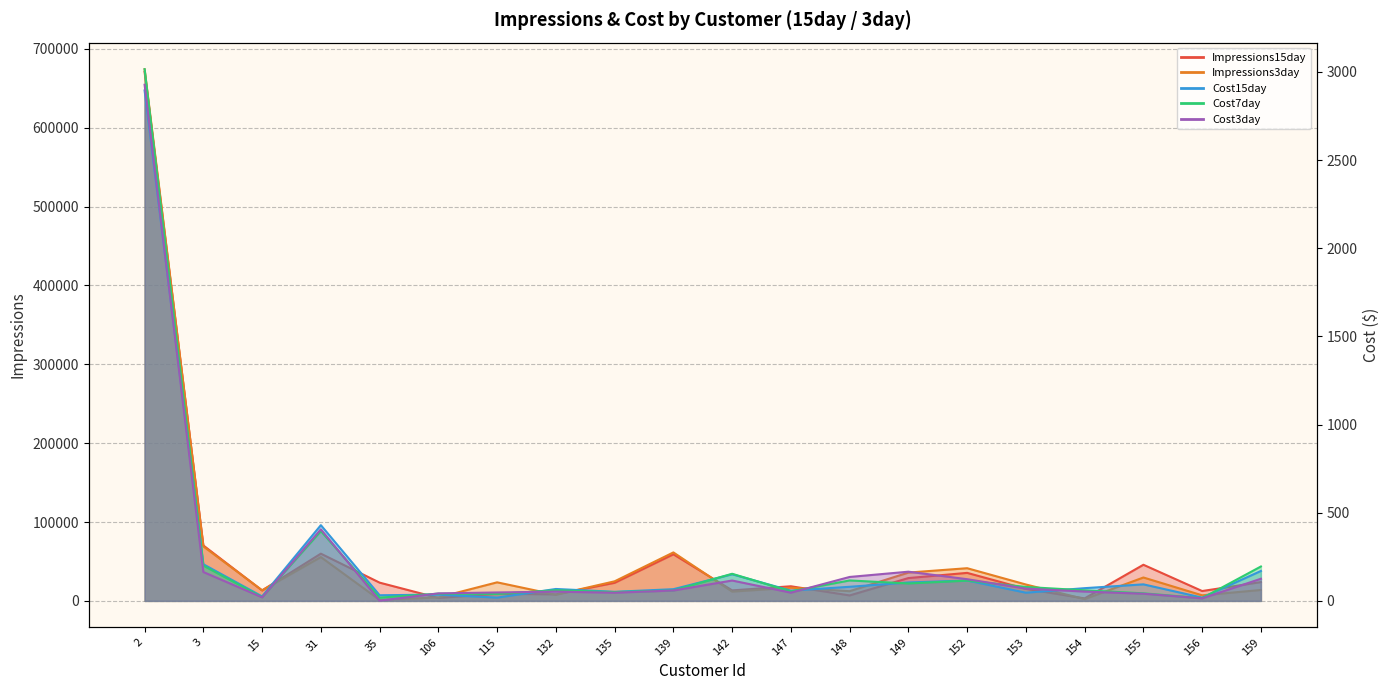

How many values in the Cost15day series are below 72?

10